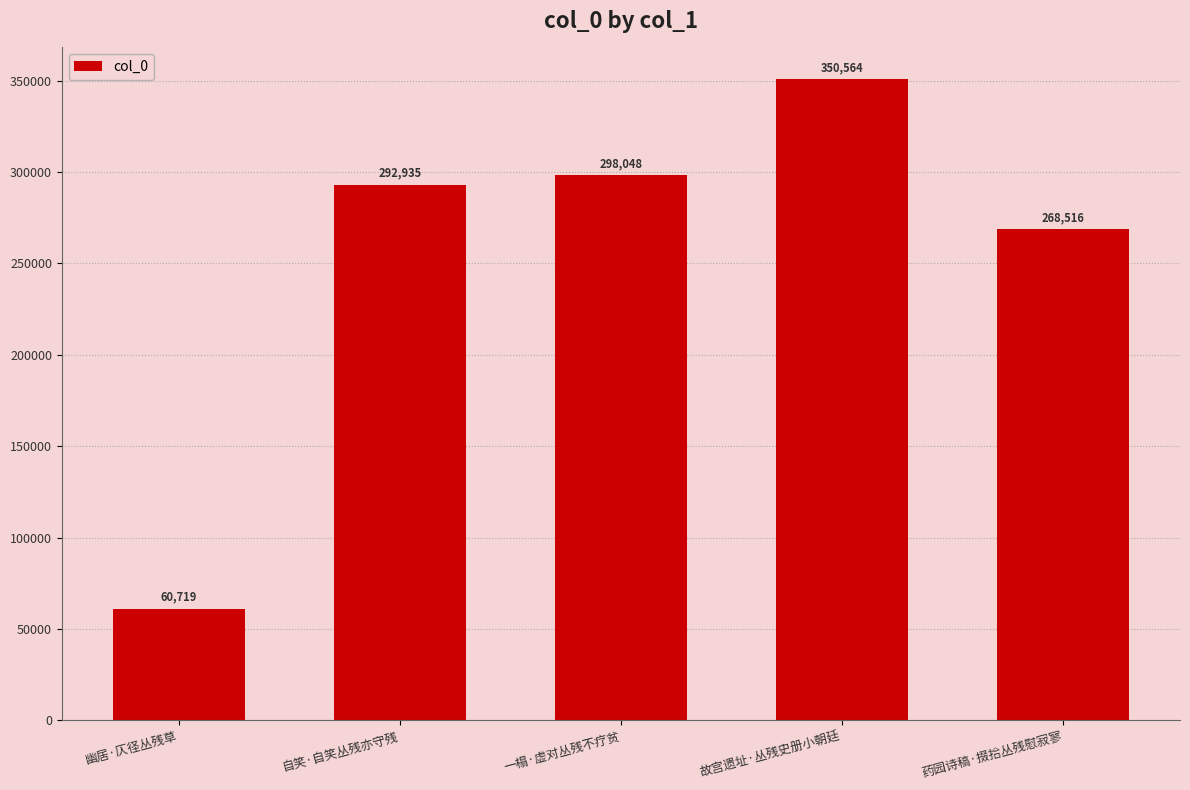

What is the greatest value displayed?

350564